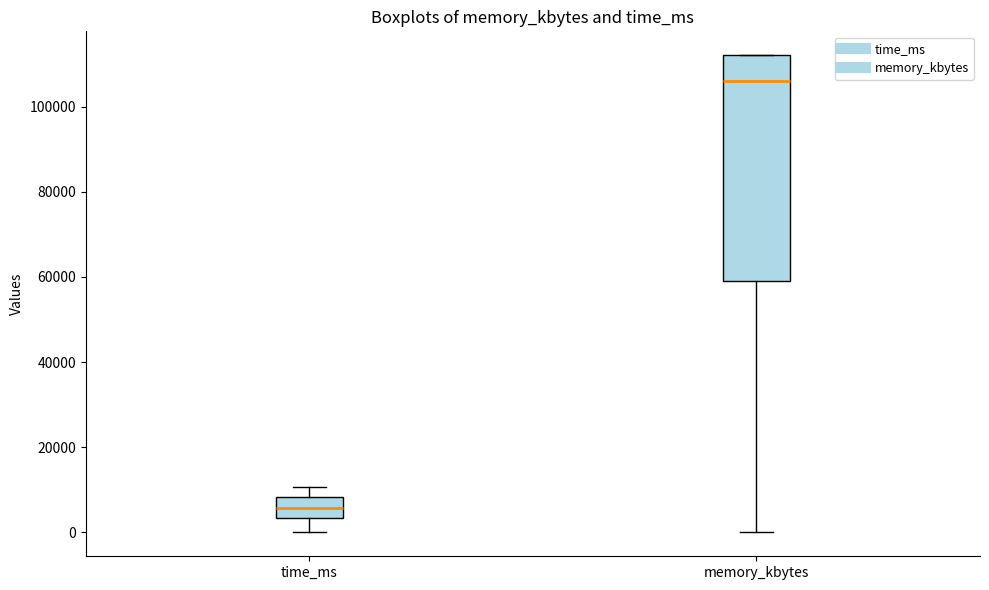

Which box's median line is the lowest?

time_ms